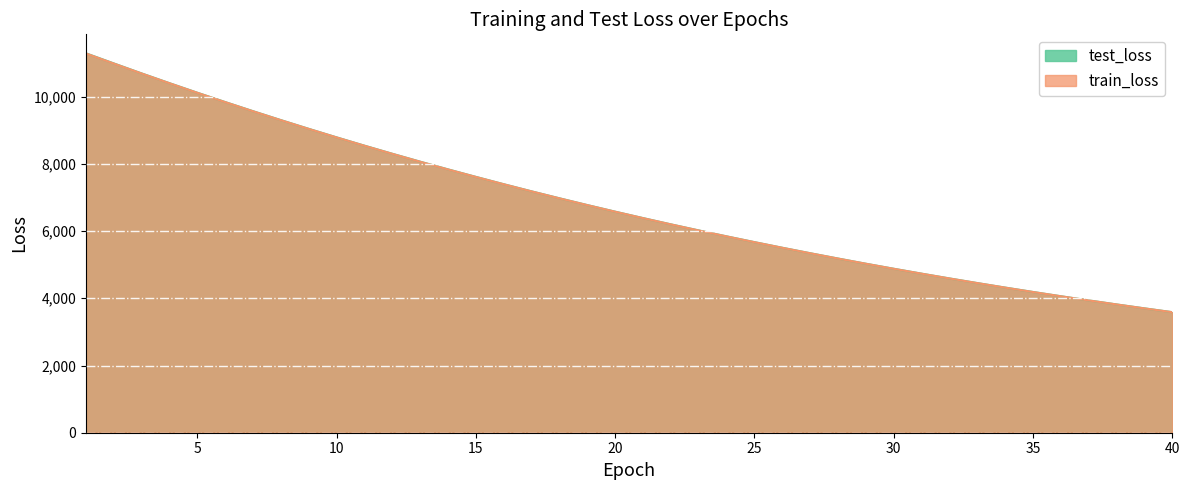

Does the chart display data point markers on the line(s)?

No